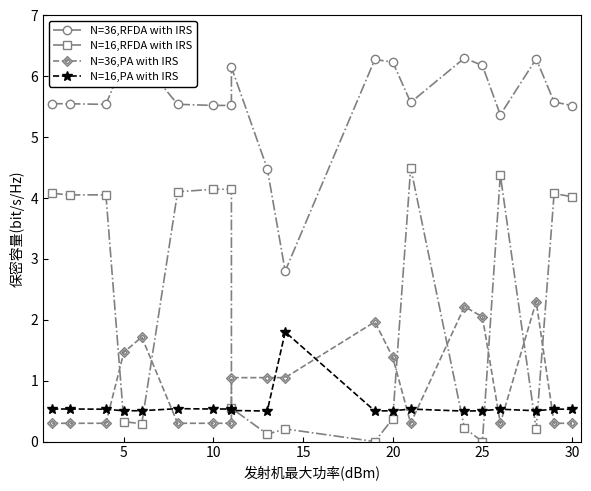

Which series has the largest total across all categories?

N=36,RFDA with IRS